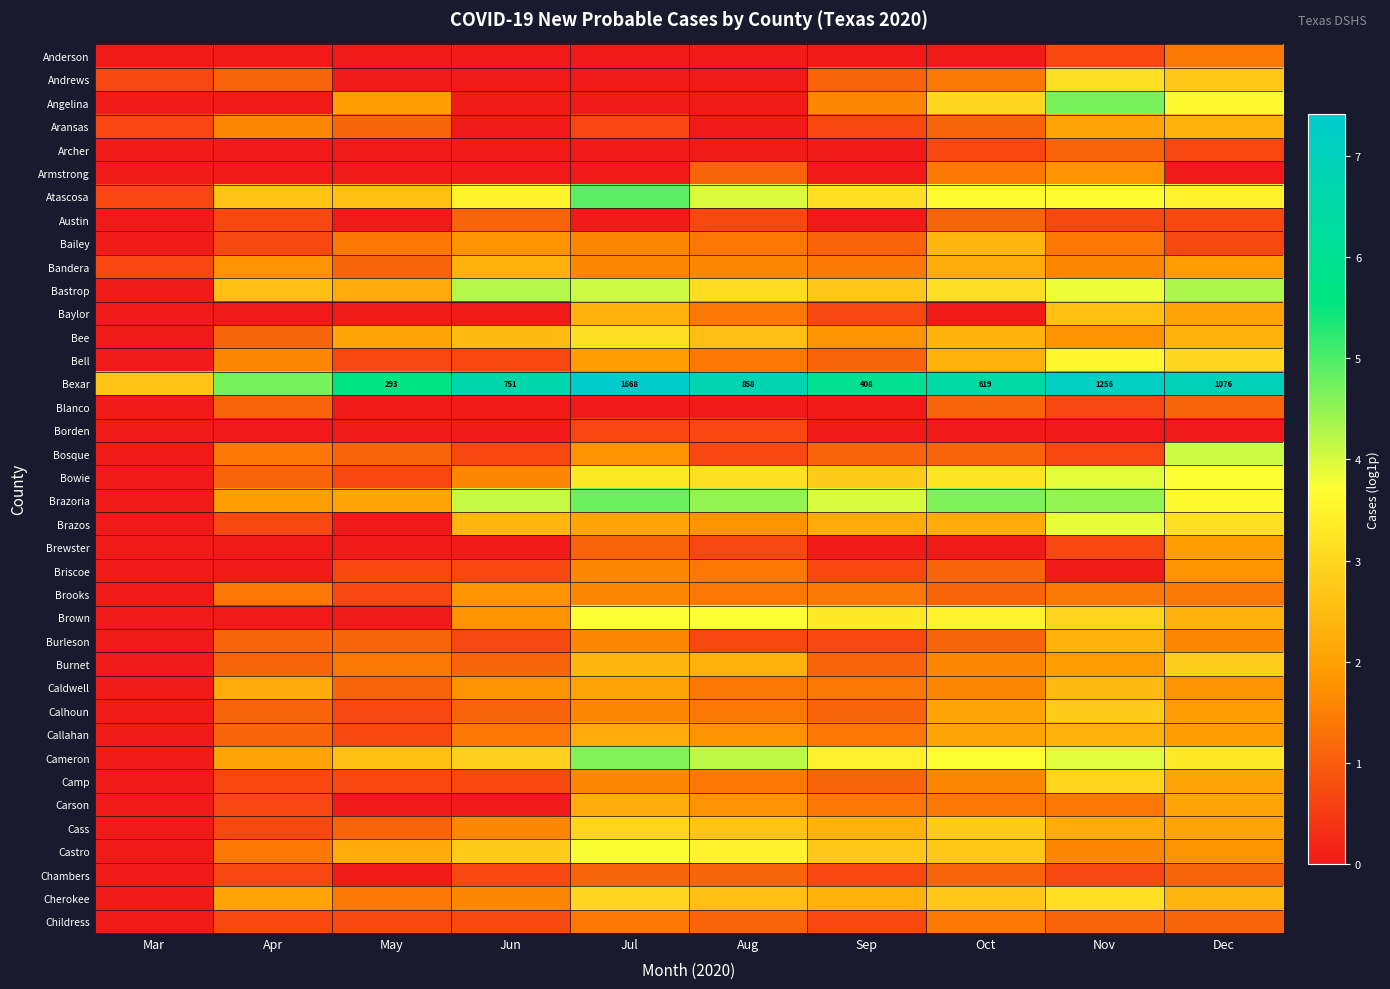

At how many categories does at least one series exceed 0?

10